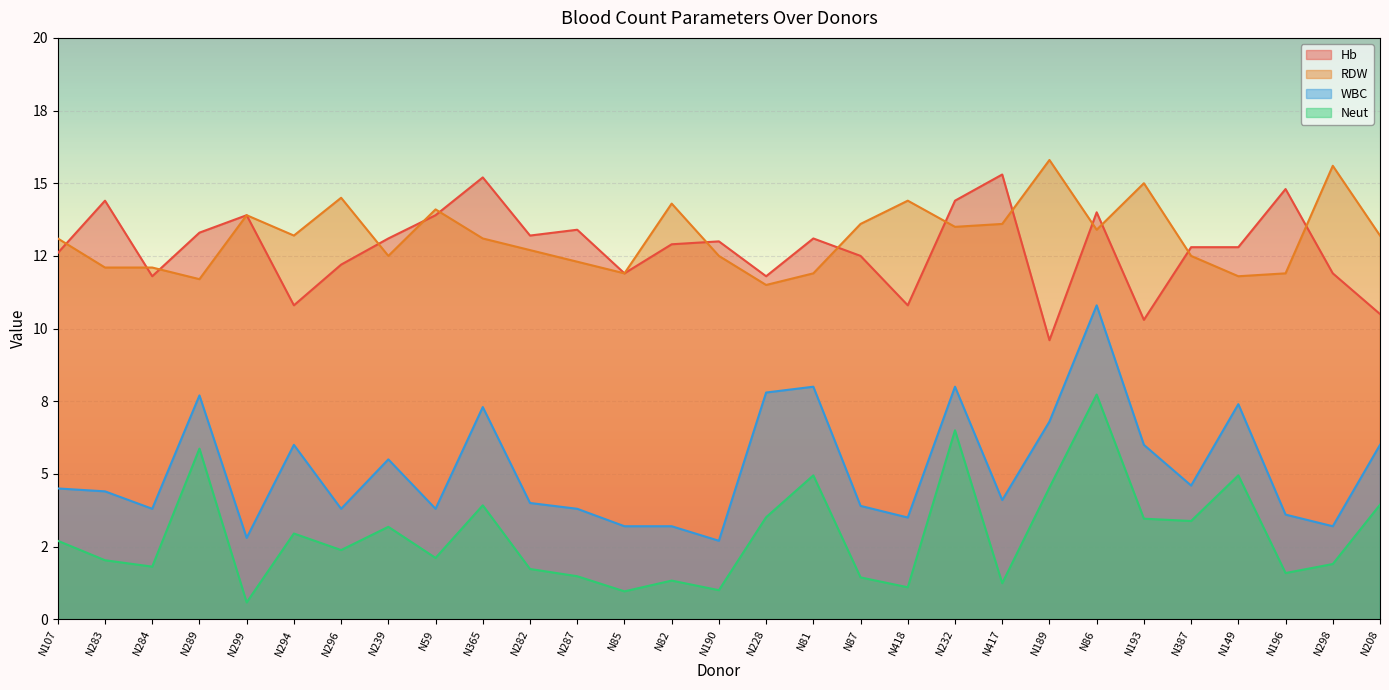

True or false: RDW and Neut intersect in this chart.

False